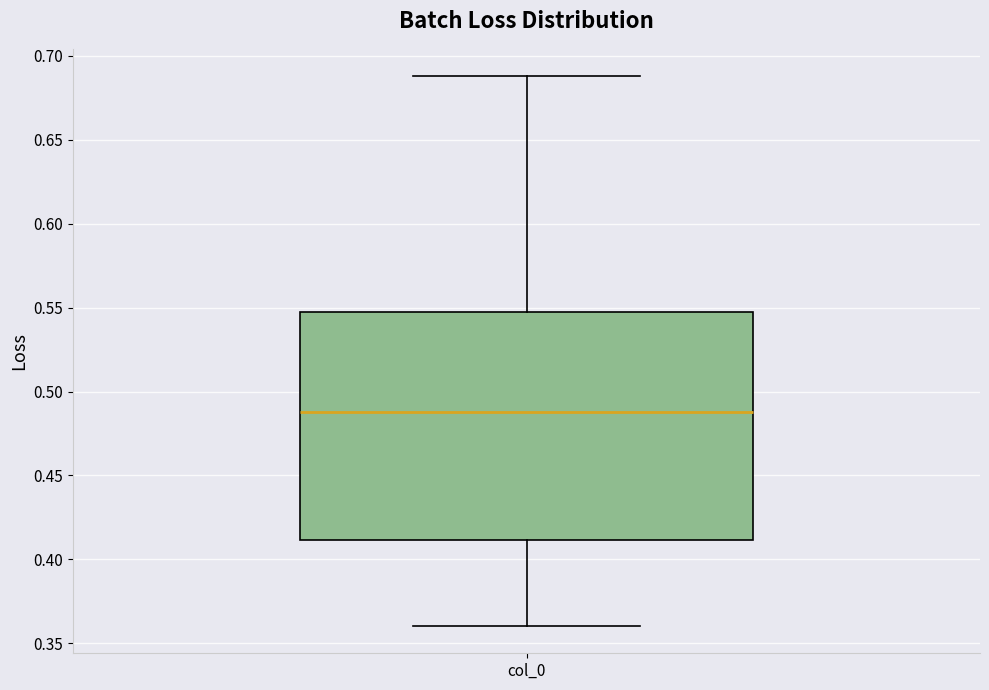

Transcribe this box plot: give where the median line is, the range the box spans, and where the two whiskers end, as read against the y-axis. The values are not printed on the chart, so give them approximately, as read against the axis.

median 0.490, box 0.410 to 0.545, whiskers 0.360 to 0.690